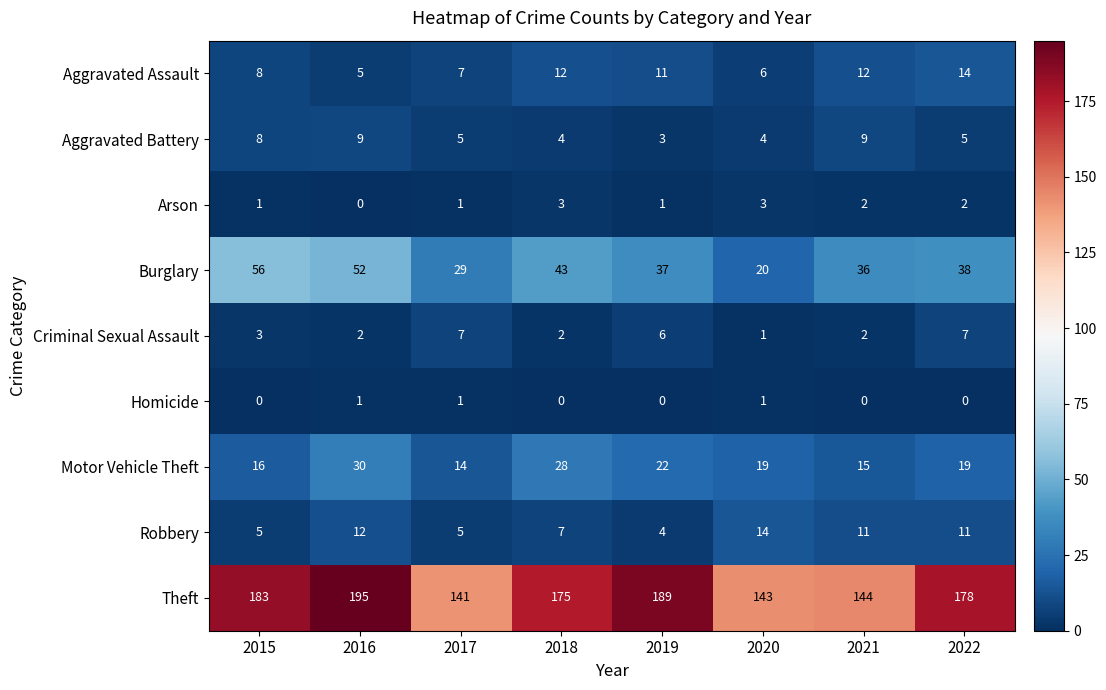

How many values in the Theft series are below 178?

4